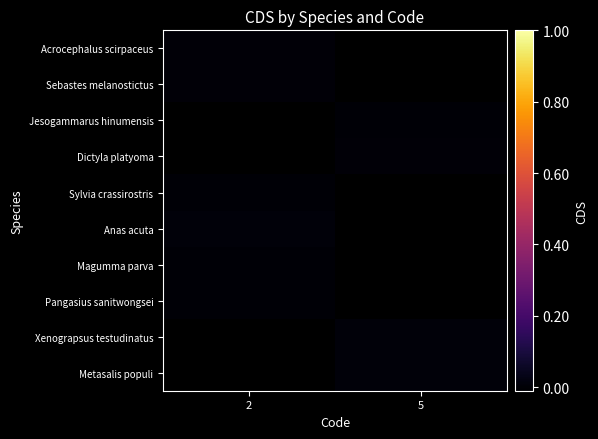

Between 5 and 2, which is larger?

2